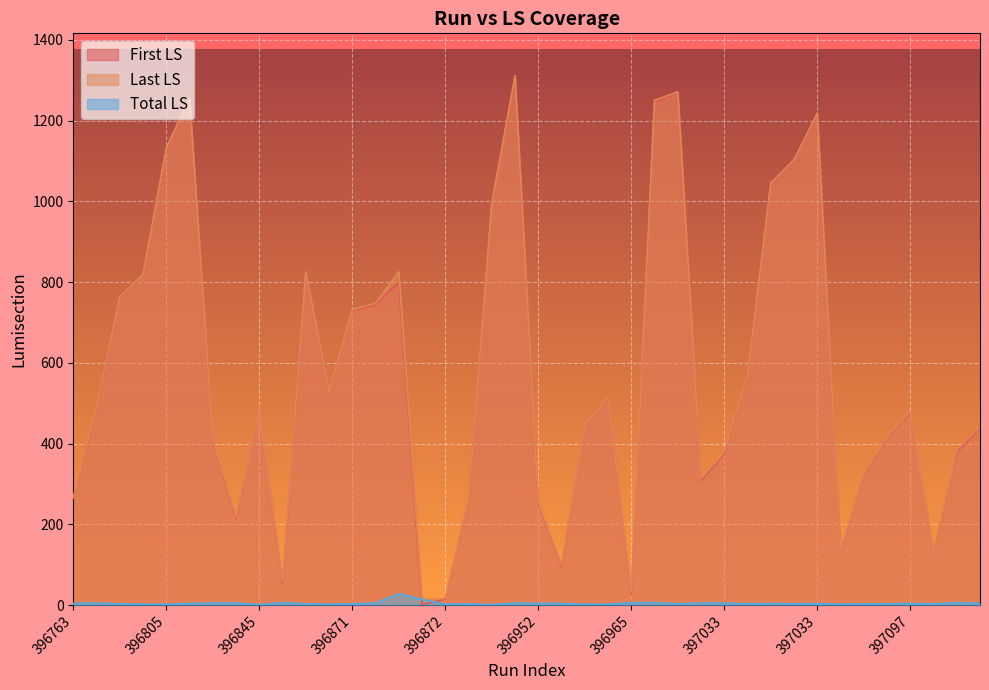

What is the difference between the maximum and minimum values in the Total LS series?

27